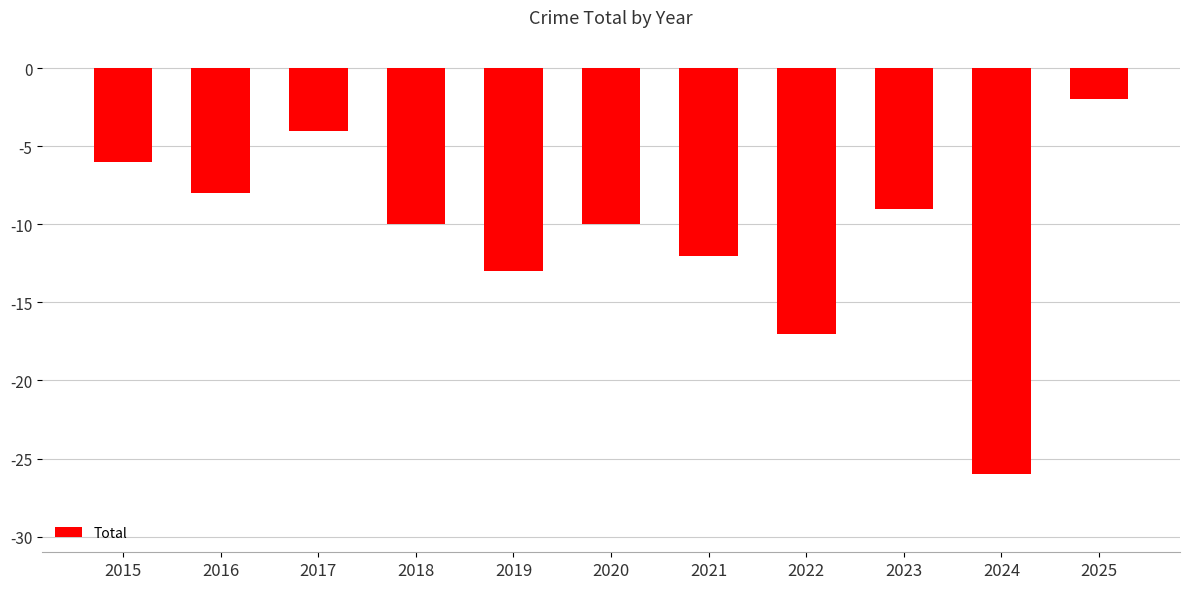

How many bars are there in total?

11